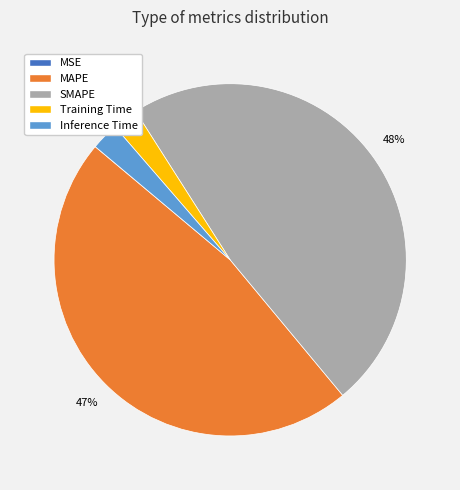

The Inference Time slice represents 17% of the pie. True or false?

False